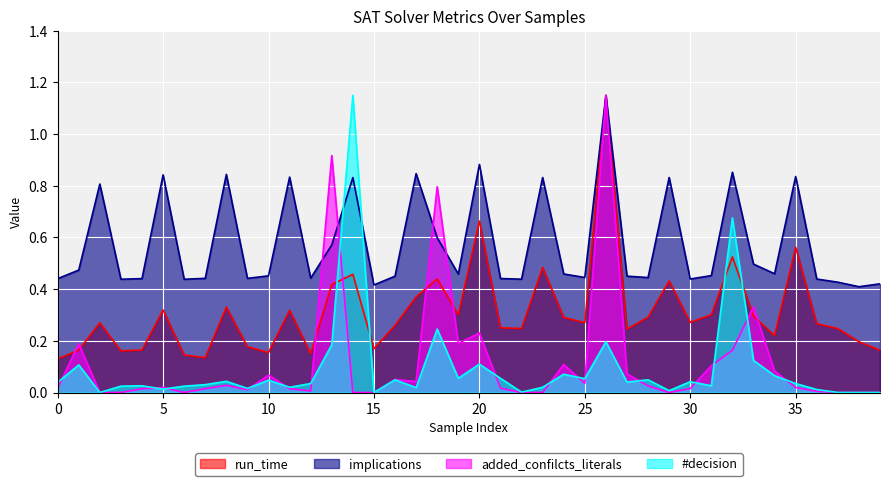

How many lines are shown in the chart?

4